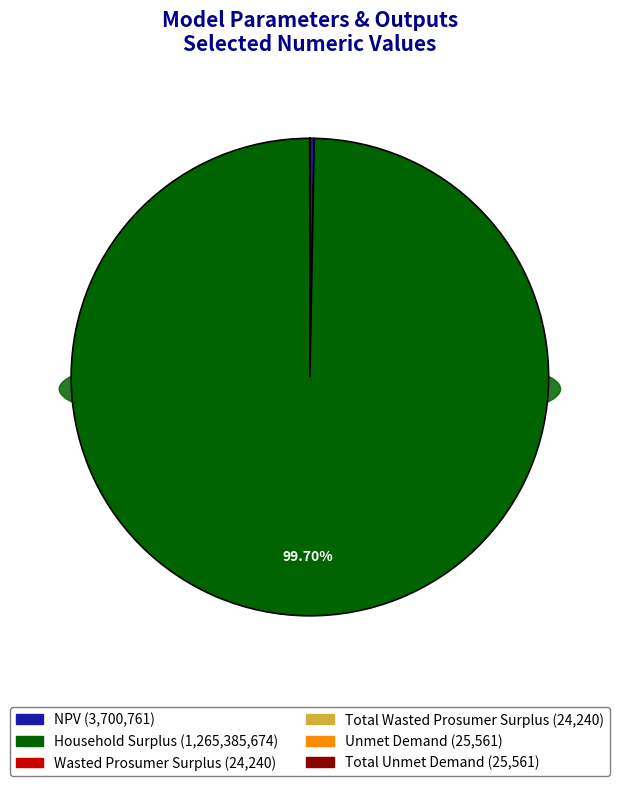

To the nearest percent, what is the average slice percentage?

17%